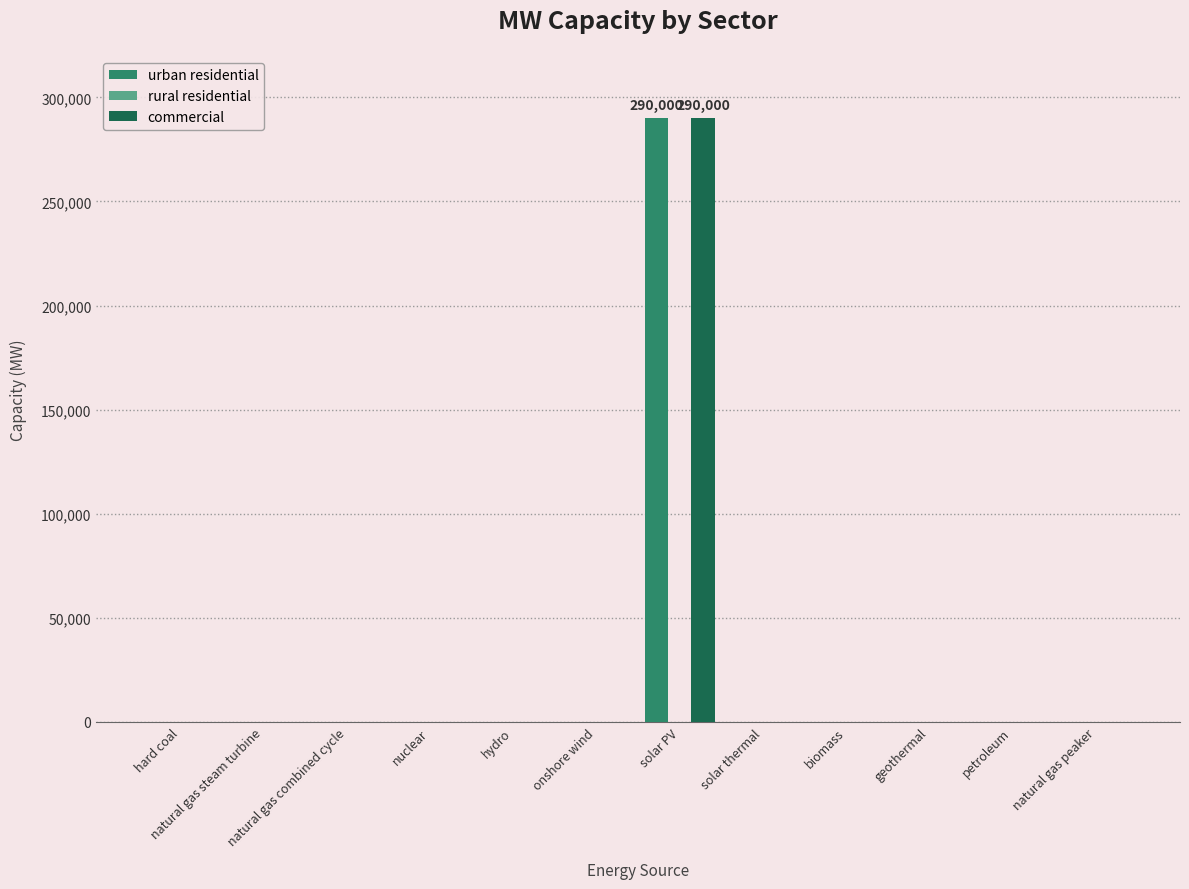

Is it true that urban residential equals 0 at hard coal?

True